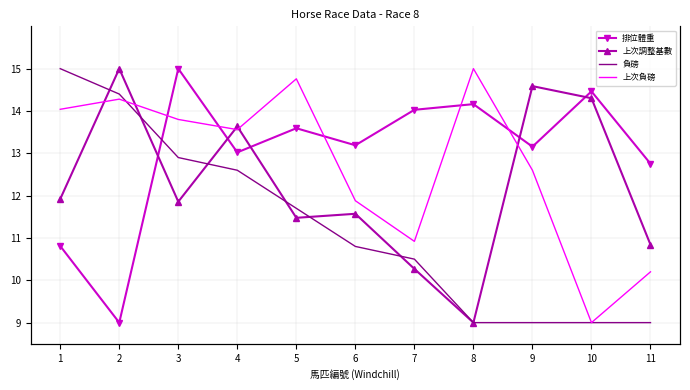

At how many categories does at least one series exceed 13?

10